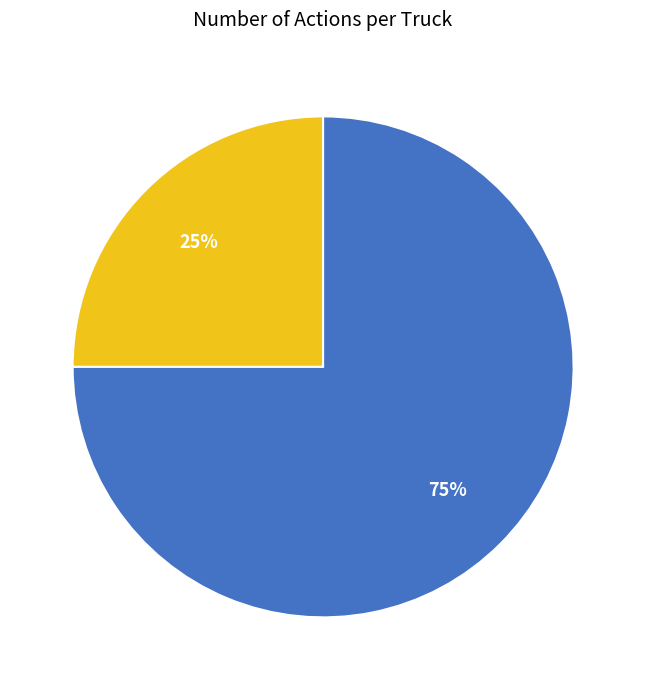

To the nearest percent, what portion does Truck 0 represent?

25%